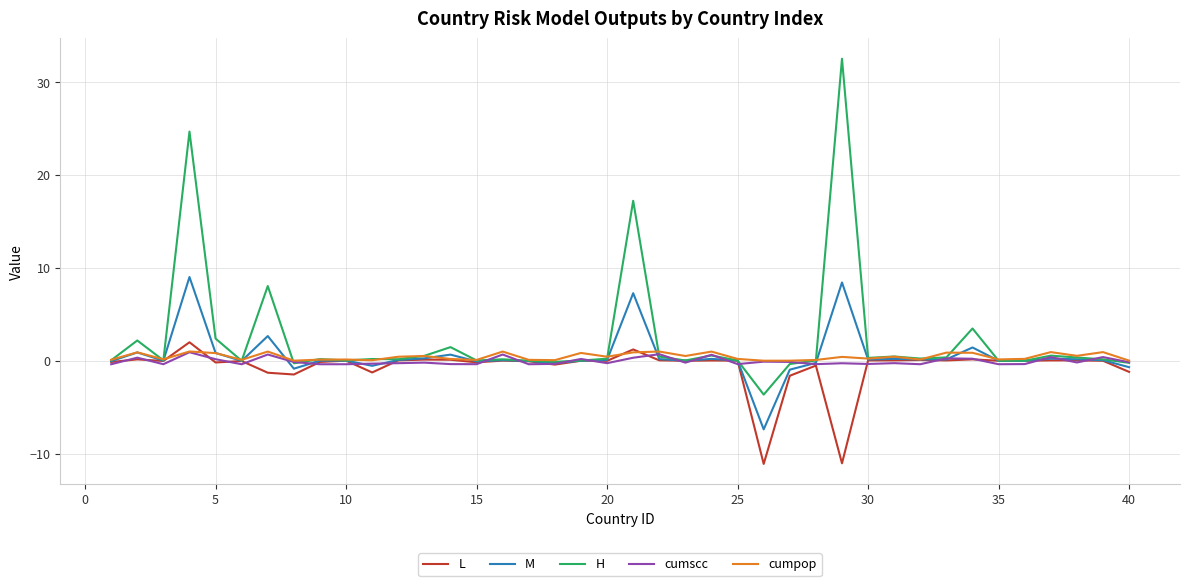

What is the minimum value for M?

-7.4